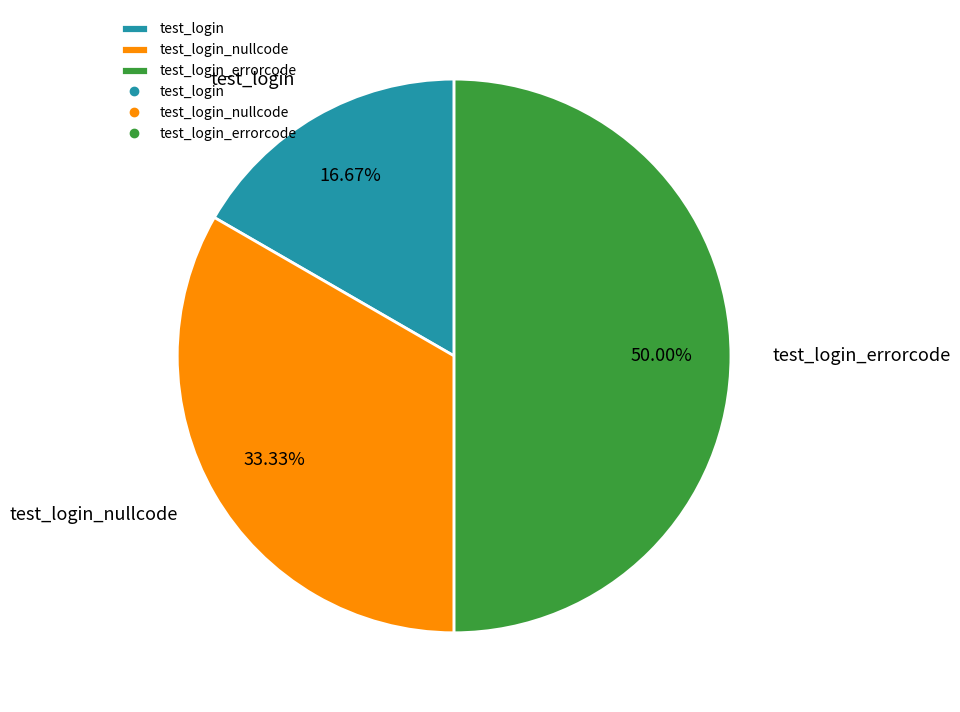

What percentage do test_login_nullcode and test_login together represent?

50.0%